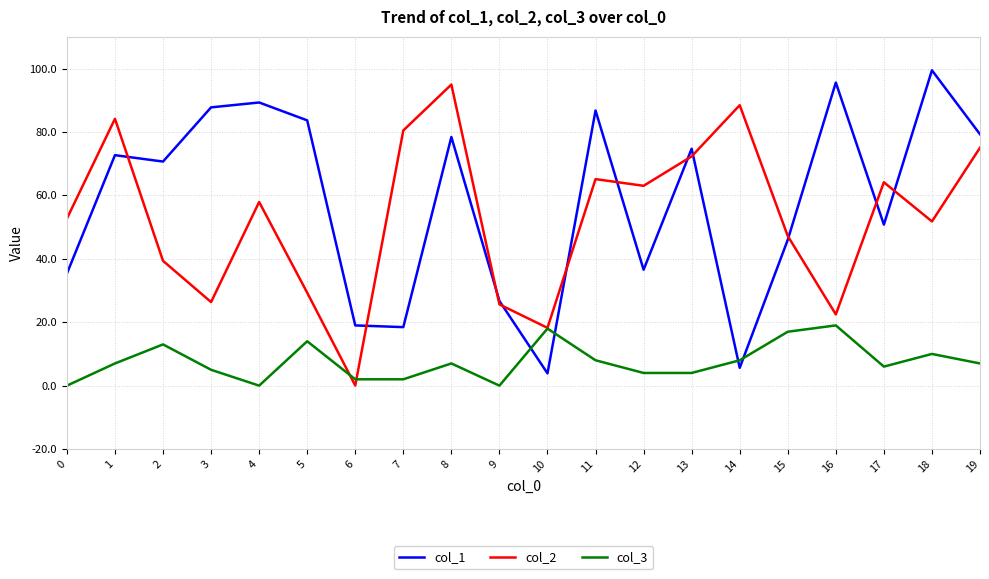

At which category is the sum across all series the highest?

8